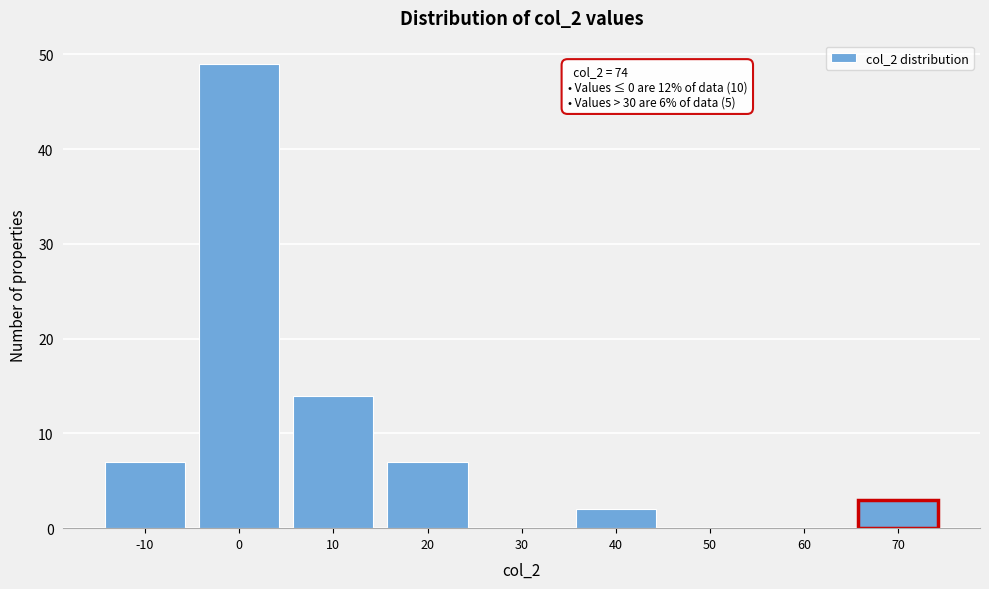

Reading left to right, list all the values displayed in this chart.

-10=7	0=49	10=14	20=7	30=0	40=2	50=0	60=0	70=3